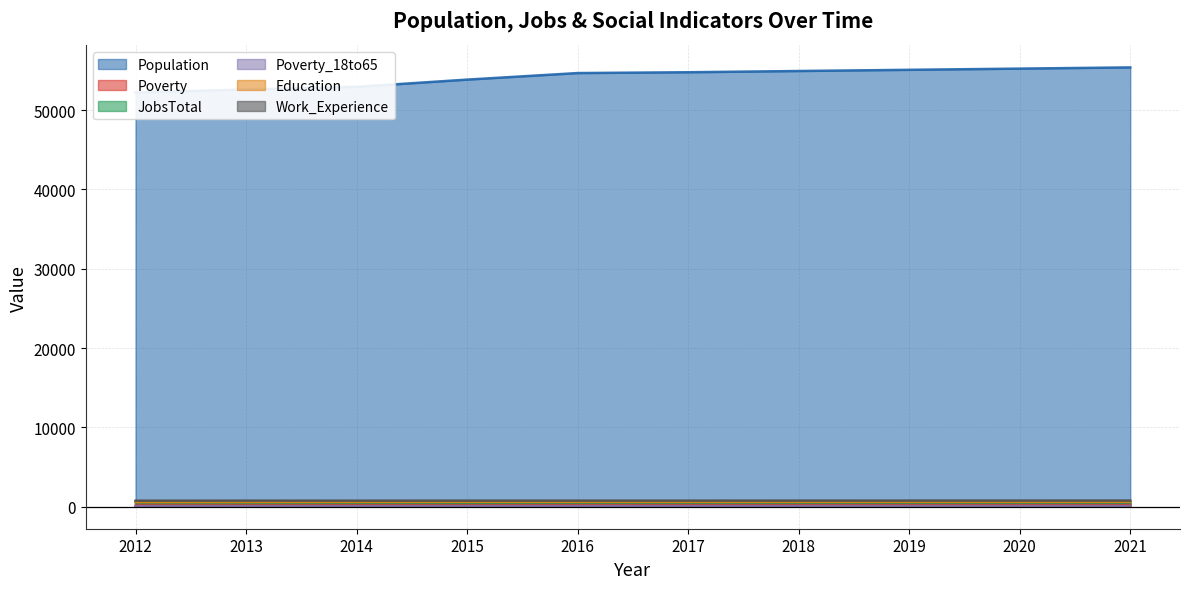

True or false: Poverty_18to65 and Poverty intersect in this chart.

False